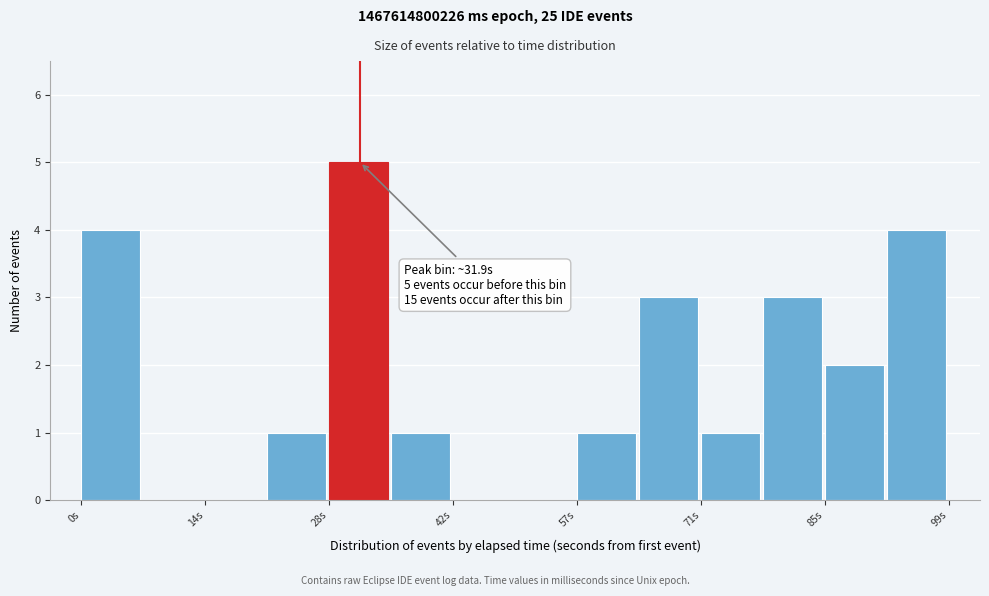

Around what value on the x-axis is the tallest bar? Give the approximate position of its centre, as read against the axis.

32